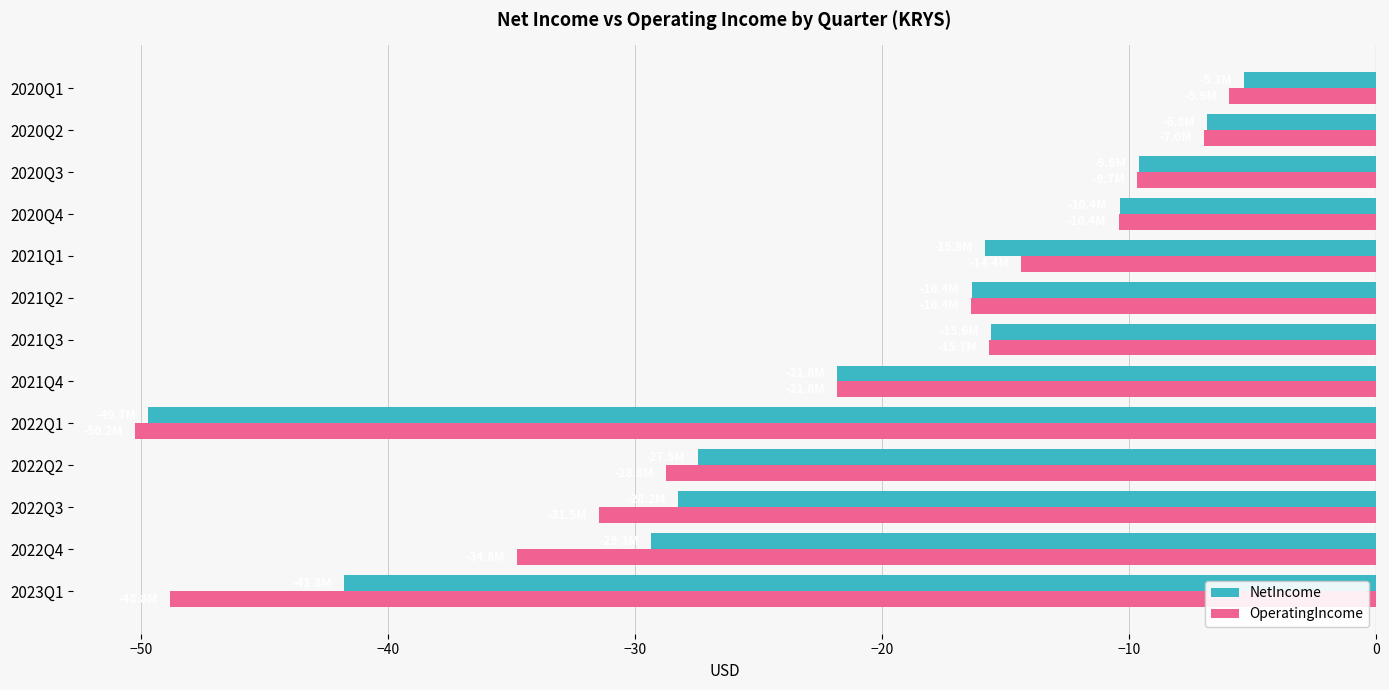

At which label is OperatingIncome closest to -28?

2022Q2